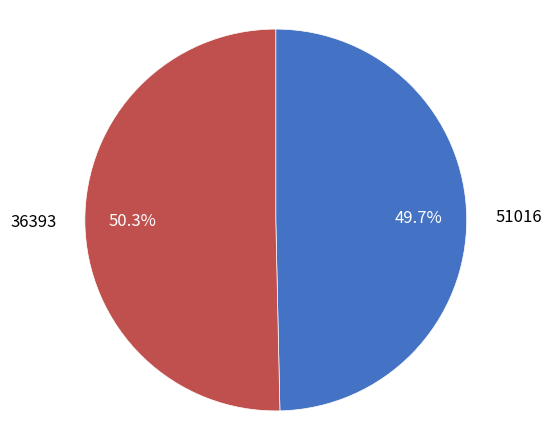

Is it true that 36393 is 37% of the pie?

False